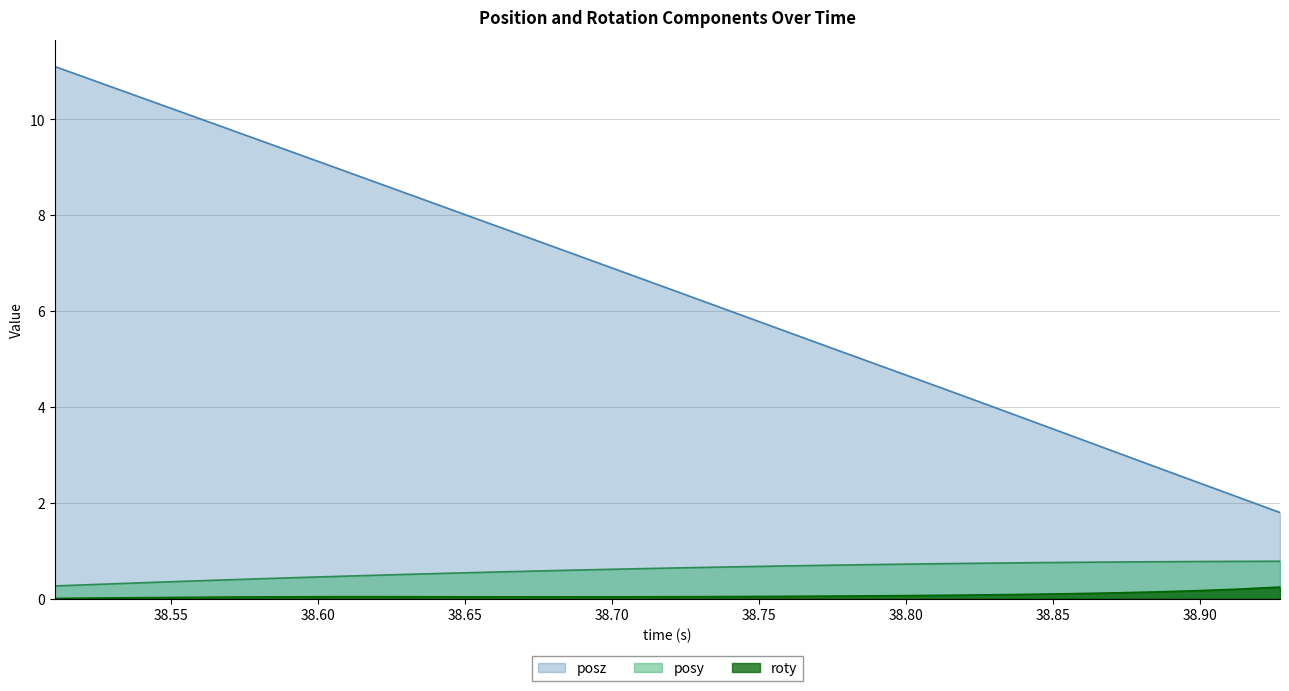

Which series has the largest total across all categories?

posz